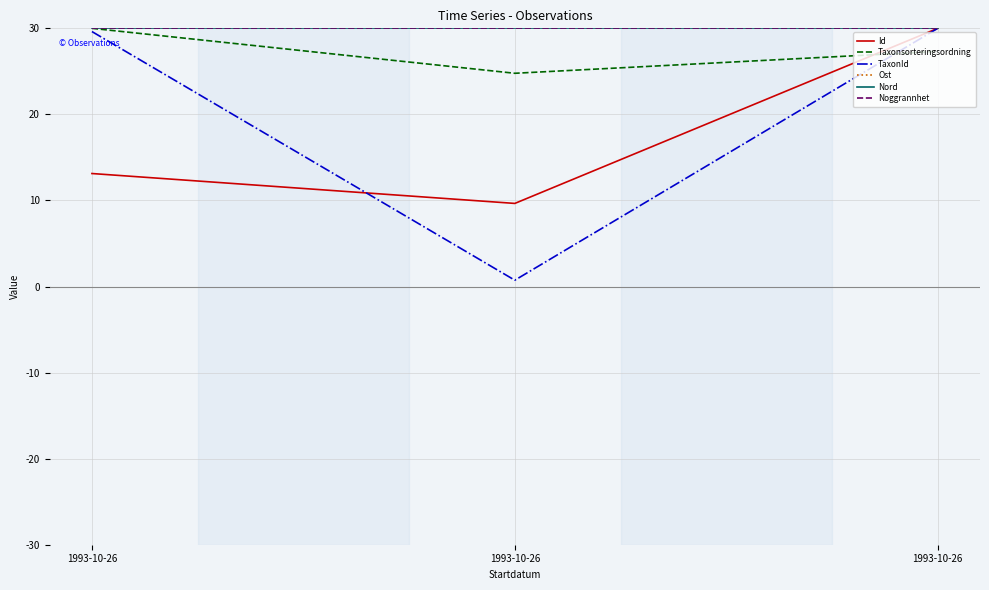

Between 1993-10-26 and 1993-10-26, which series saw the biggest shift?

Id